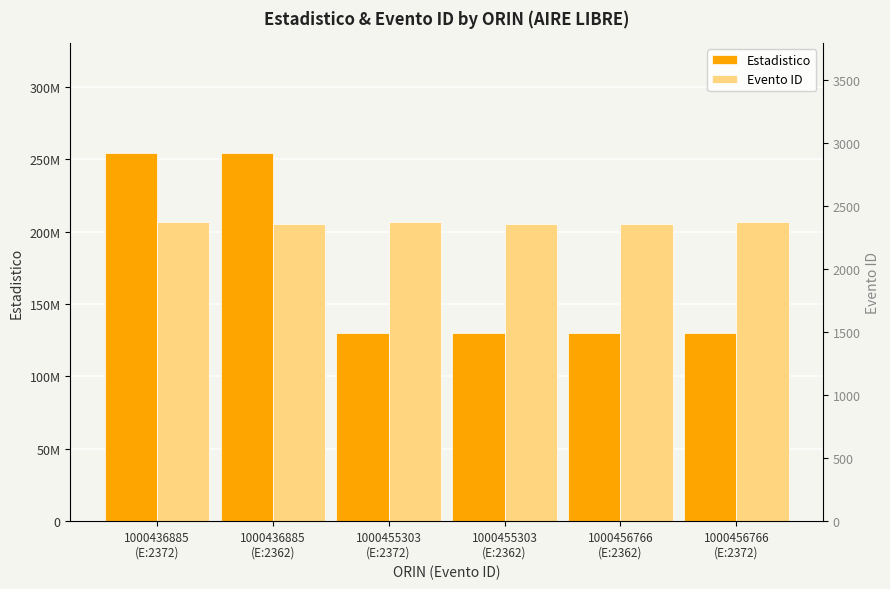

What is the average value of the Evento ID series?

2367